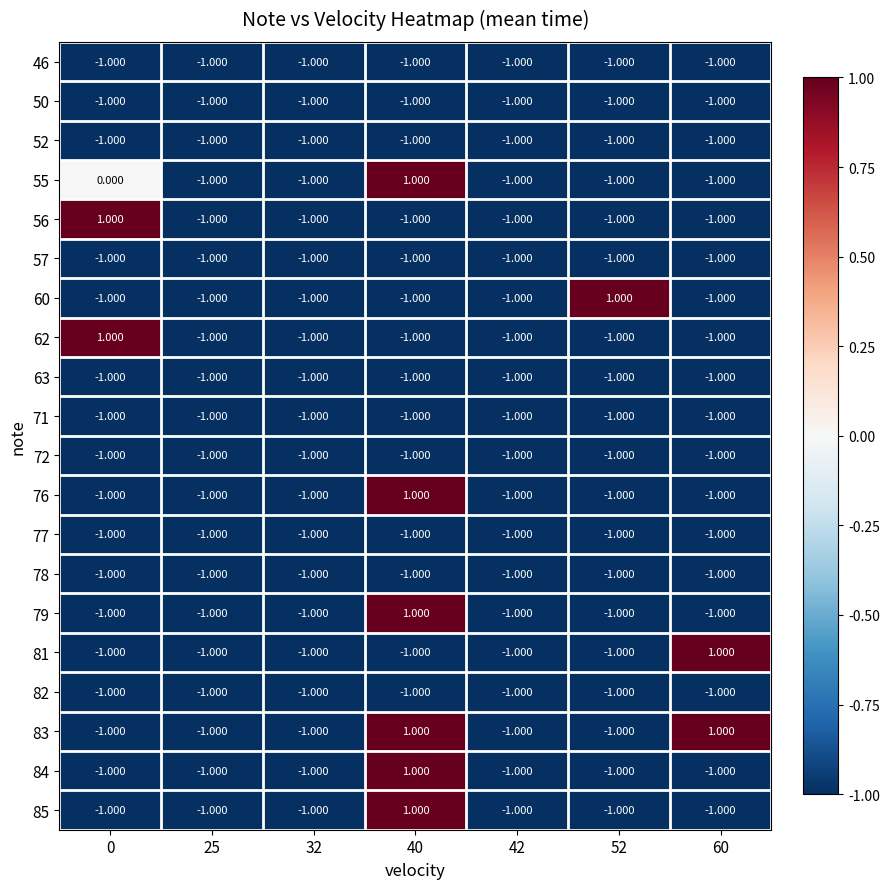

How many data points does each series have?

7